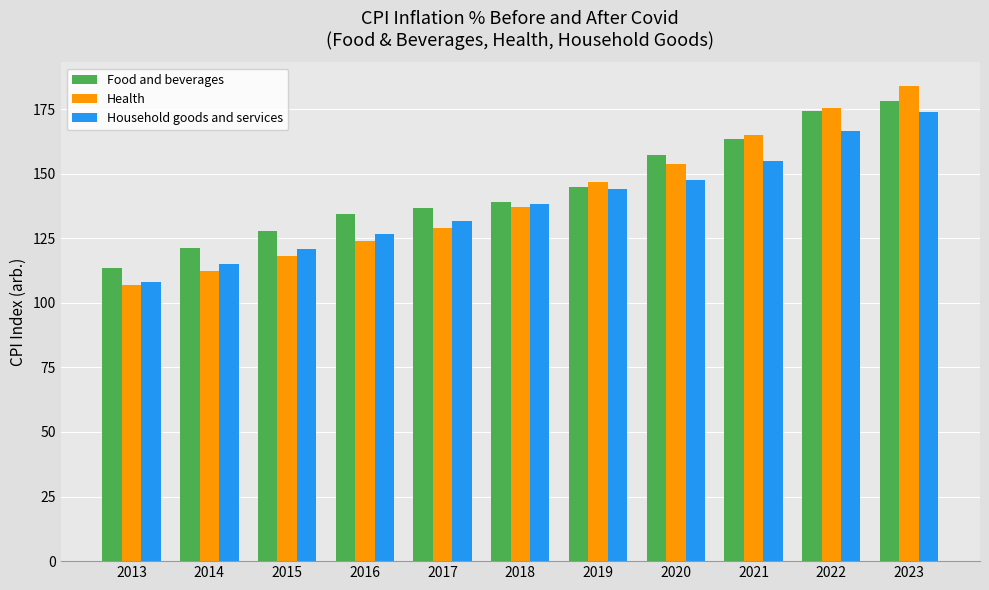

What is the greatest value displayed?

183.9